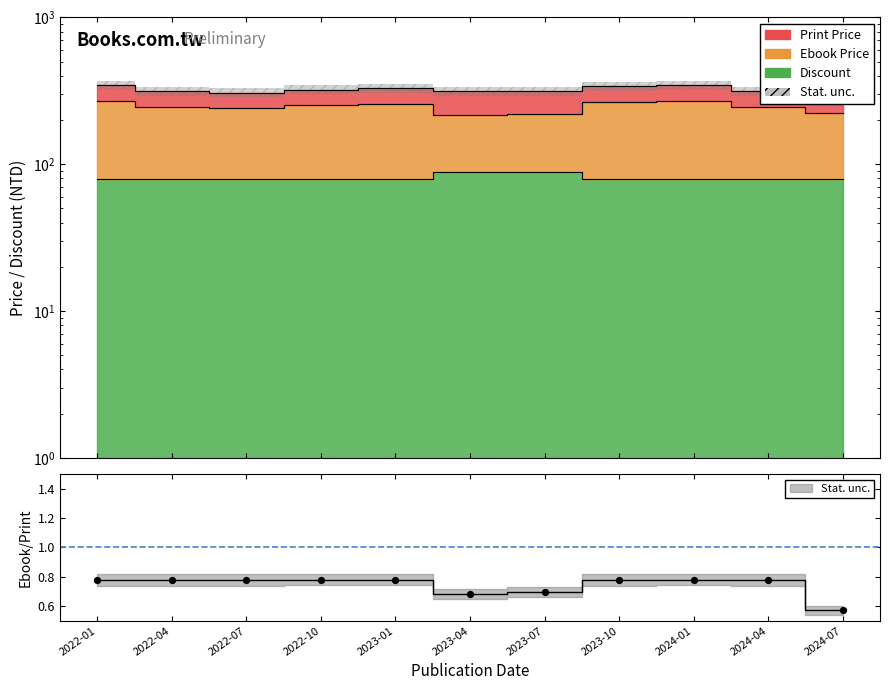

What are all the series names shown in the legend?

Print Price, Ebook Price, Discount